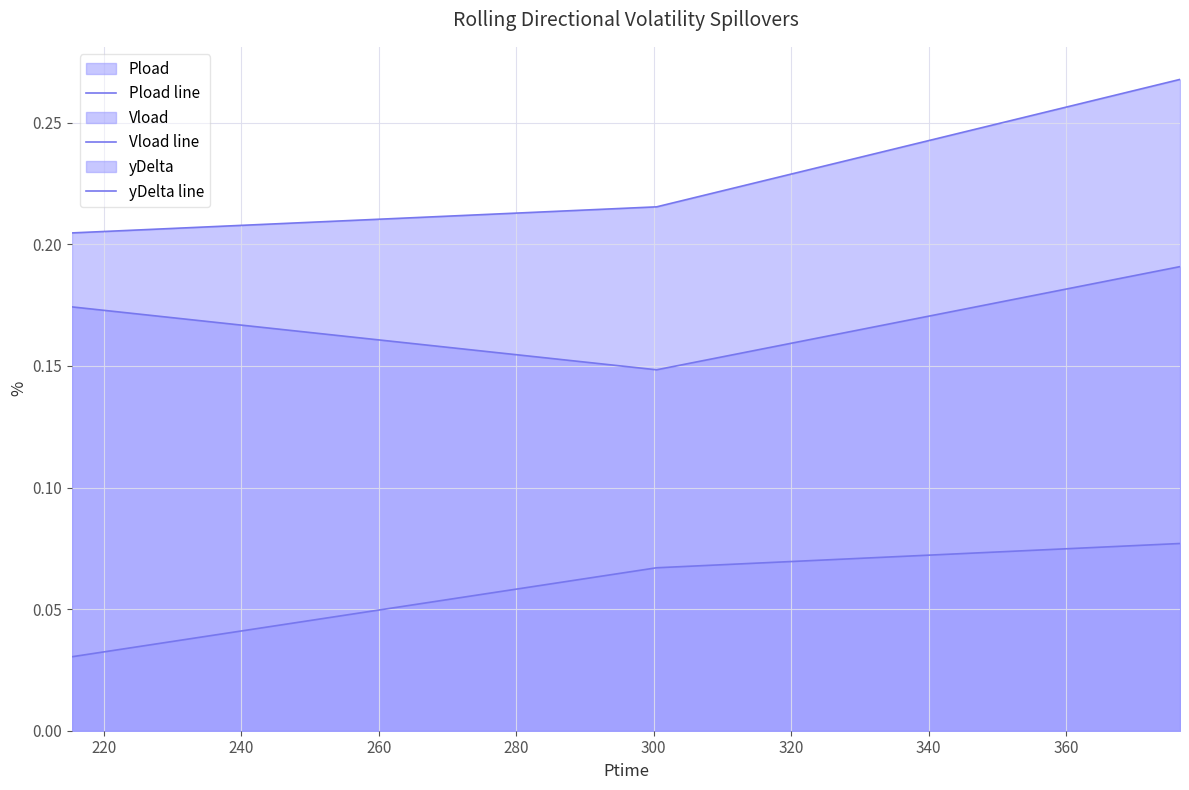

What is the sum of all yDelta line values?

0.2